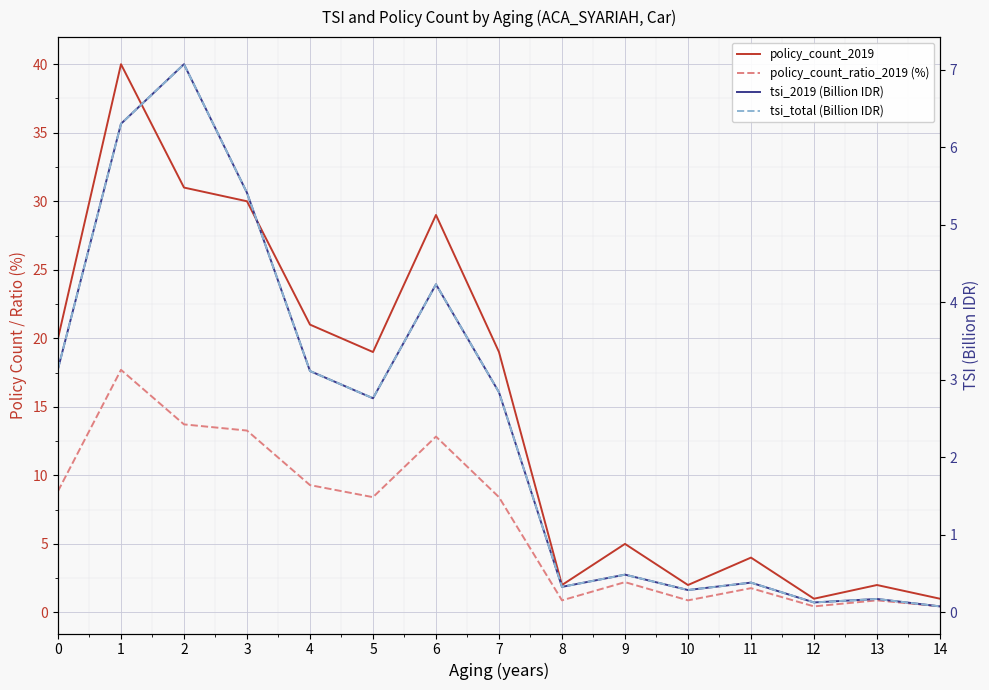

List the labels in order of tsi_2019 (Billion IDR) value, smallest first.

14, 12, 13, 10, 8, 11, 9, 5, 7, 4, 0, 6, 3, 1, 2